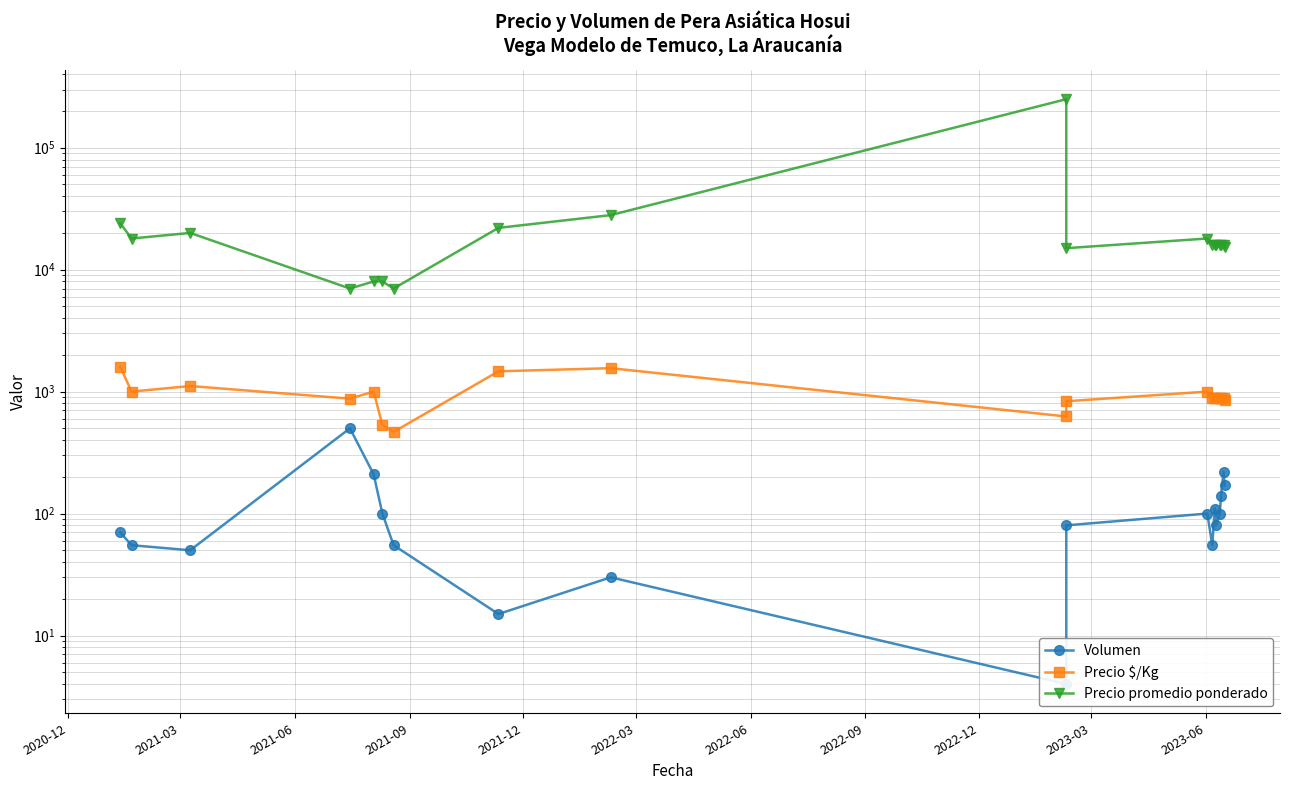

What is the difference between the maximum and second lowest values in the Precio $/Kg series?

1067